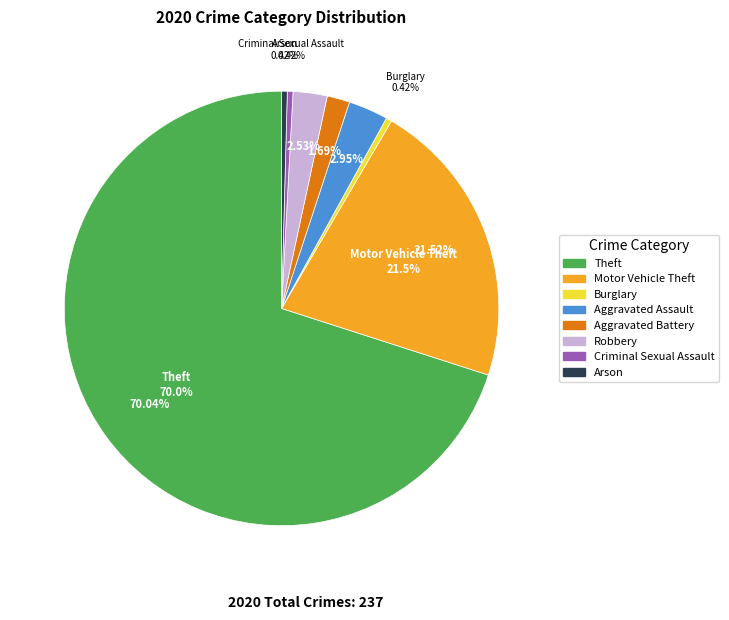

What is the largest slice in the pie chart?

Theft